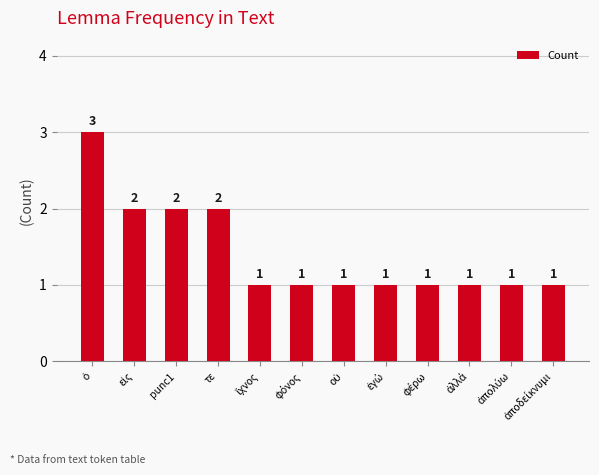

What is the label of the 4th bar from the left?

τε